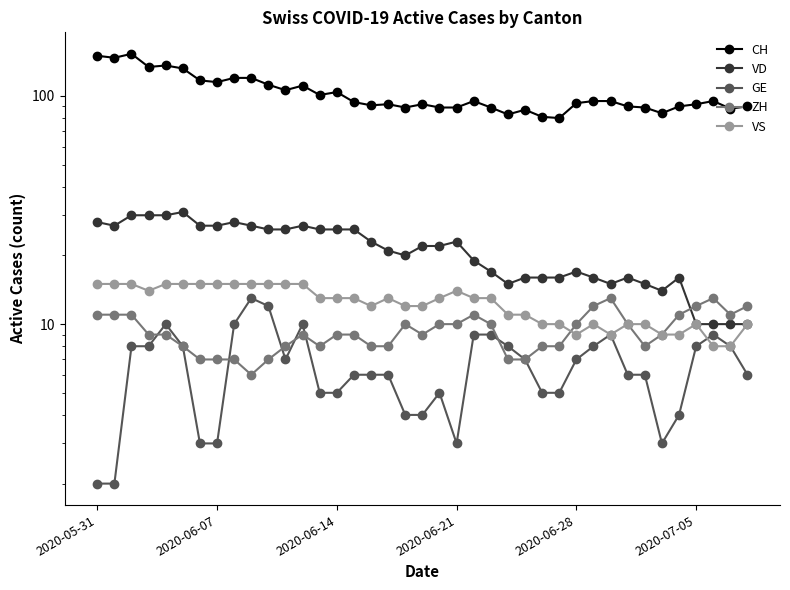

How many values in the VD series exceed 22?

18